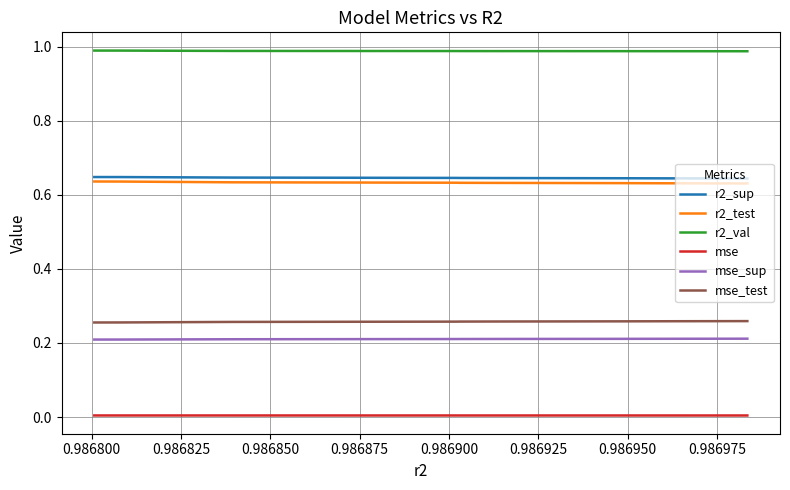

True or false: r2_val and mse_sup cross at least once.

False